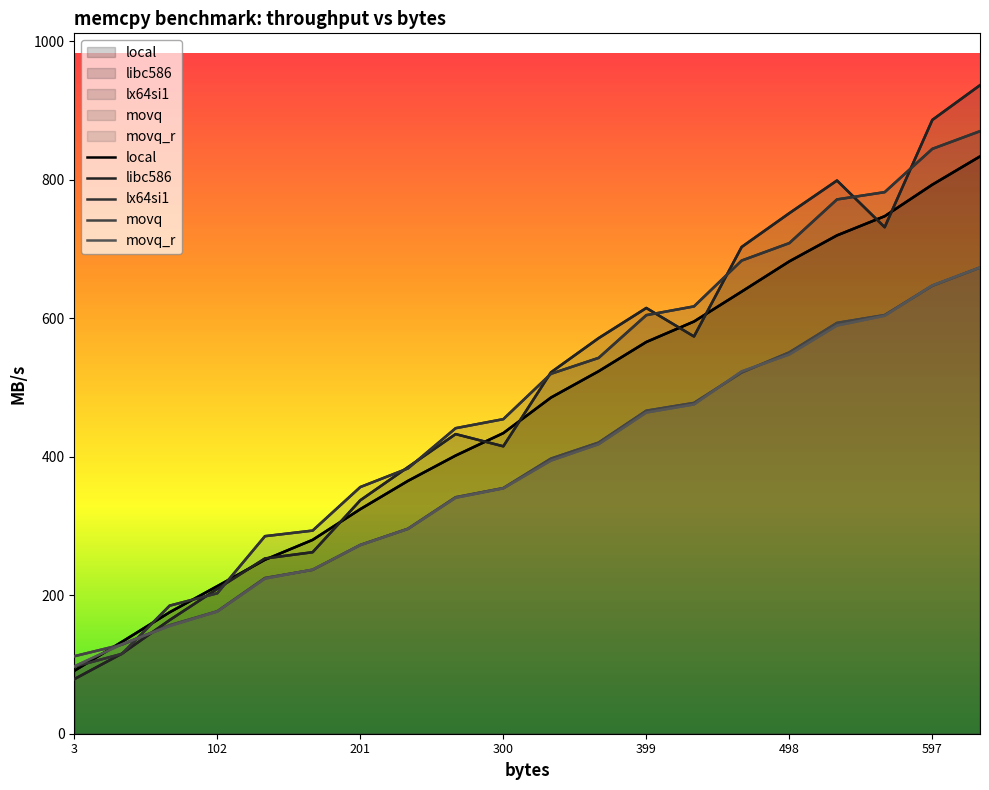

Rank the series by their maximum value, from lowest to highest.

movq_r, movq, local, lx64si1, libc586